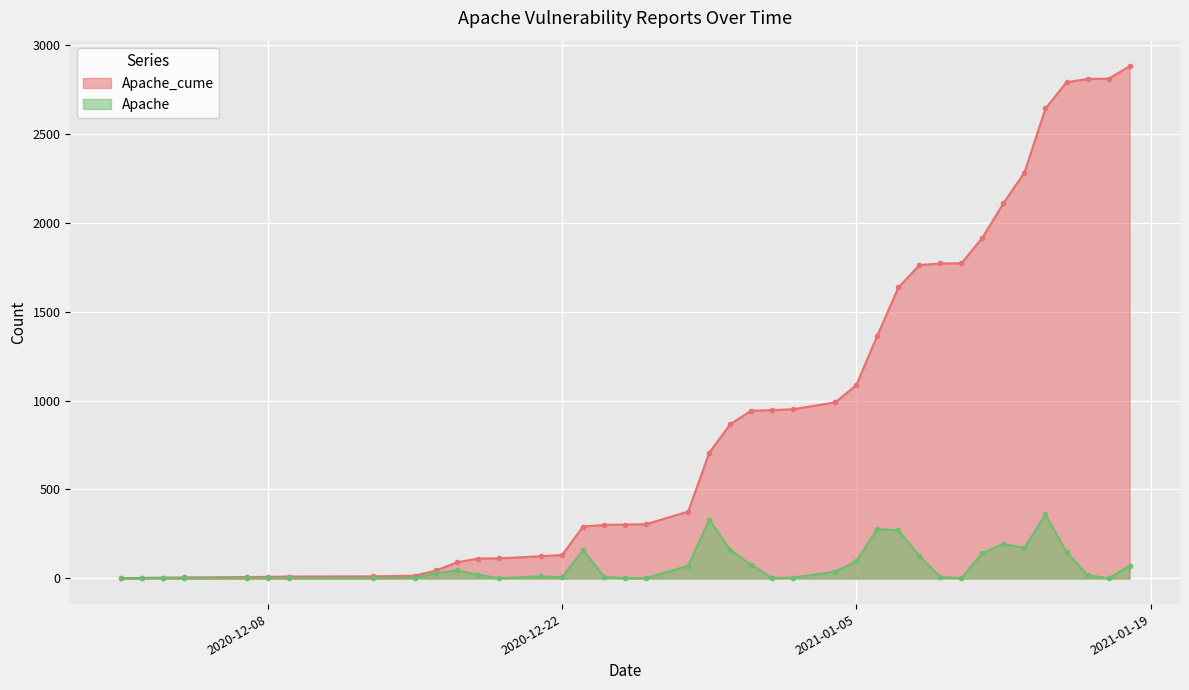

Rank the series at 2020-12-22 from lowest to highest value.

Apache, Apache_cume